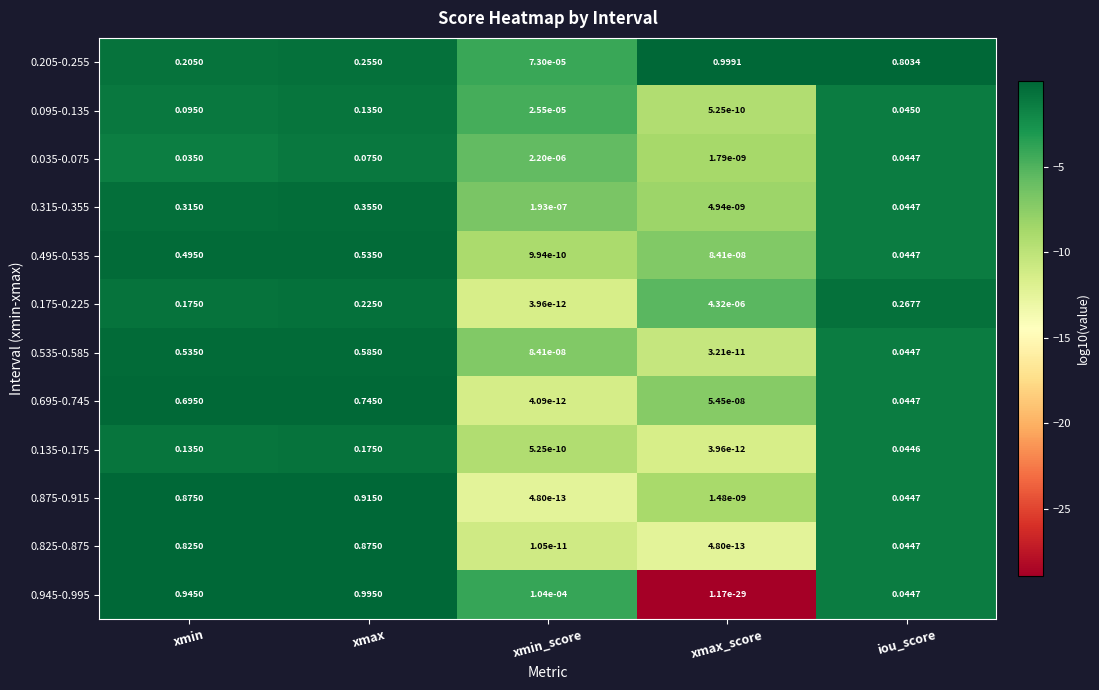

Which category has the lowest value in the 0.495-0.535 series?

xmin_score